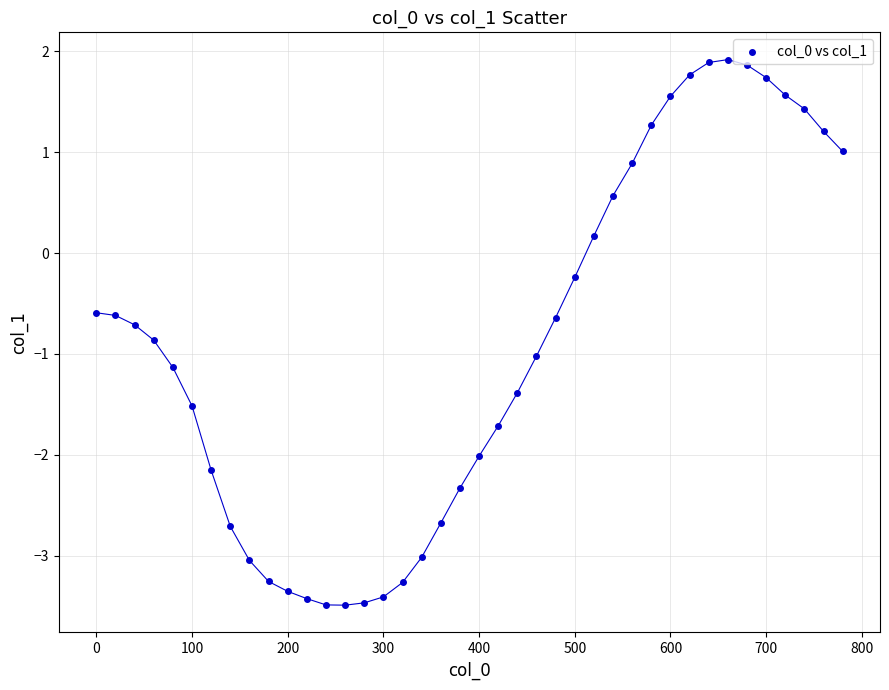

What is the range of Y values (max minus min)?

5.4